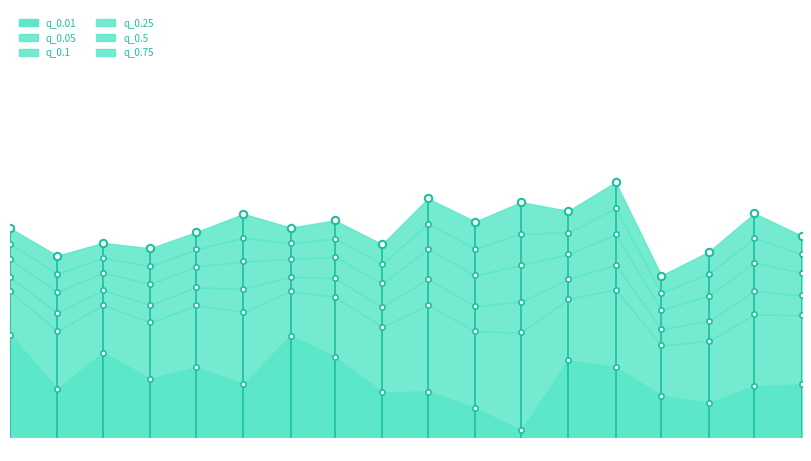

Which series reaches the maximum Y coordinate?

q_0.75